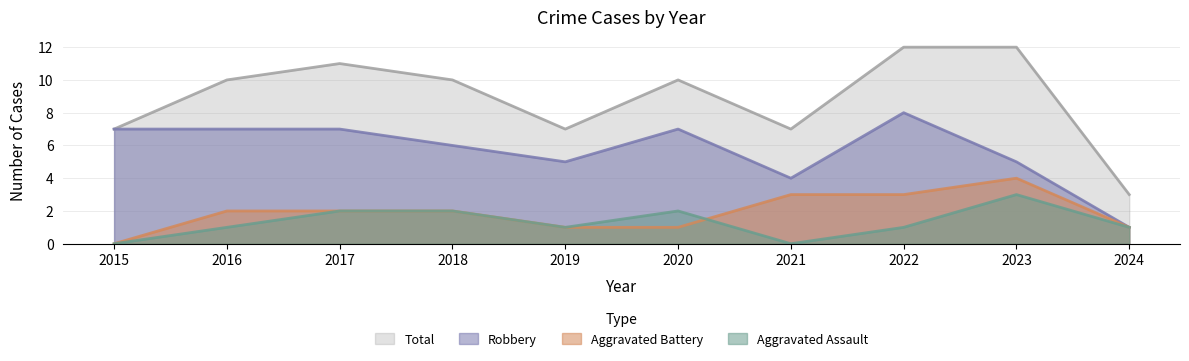

Reading right to left, what are all the values shown in this chart?

Aggravated Assault: 2024=1	2023=3	2022=1	2021=0	2020=2	2019=1	2018=2	2017=2	2016=1	2015=0
Aggravated Battery: 2024=1	2023=4	2022=3	2021=3	2020=1	2019=1	2018=2	2017=2	2016=2	2015=0
Robbery: 2024=1	2023=5	2022=8	2021=4	2020=7	2019=5	2018=6	2017=7	2016=7	2015=7
Total: 2024=3	2023=12	2022=12	2021=7	2020=10	2019=7	2018=10	2017=11	2016=10	2015=7